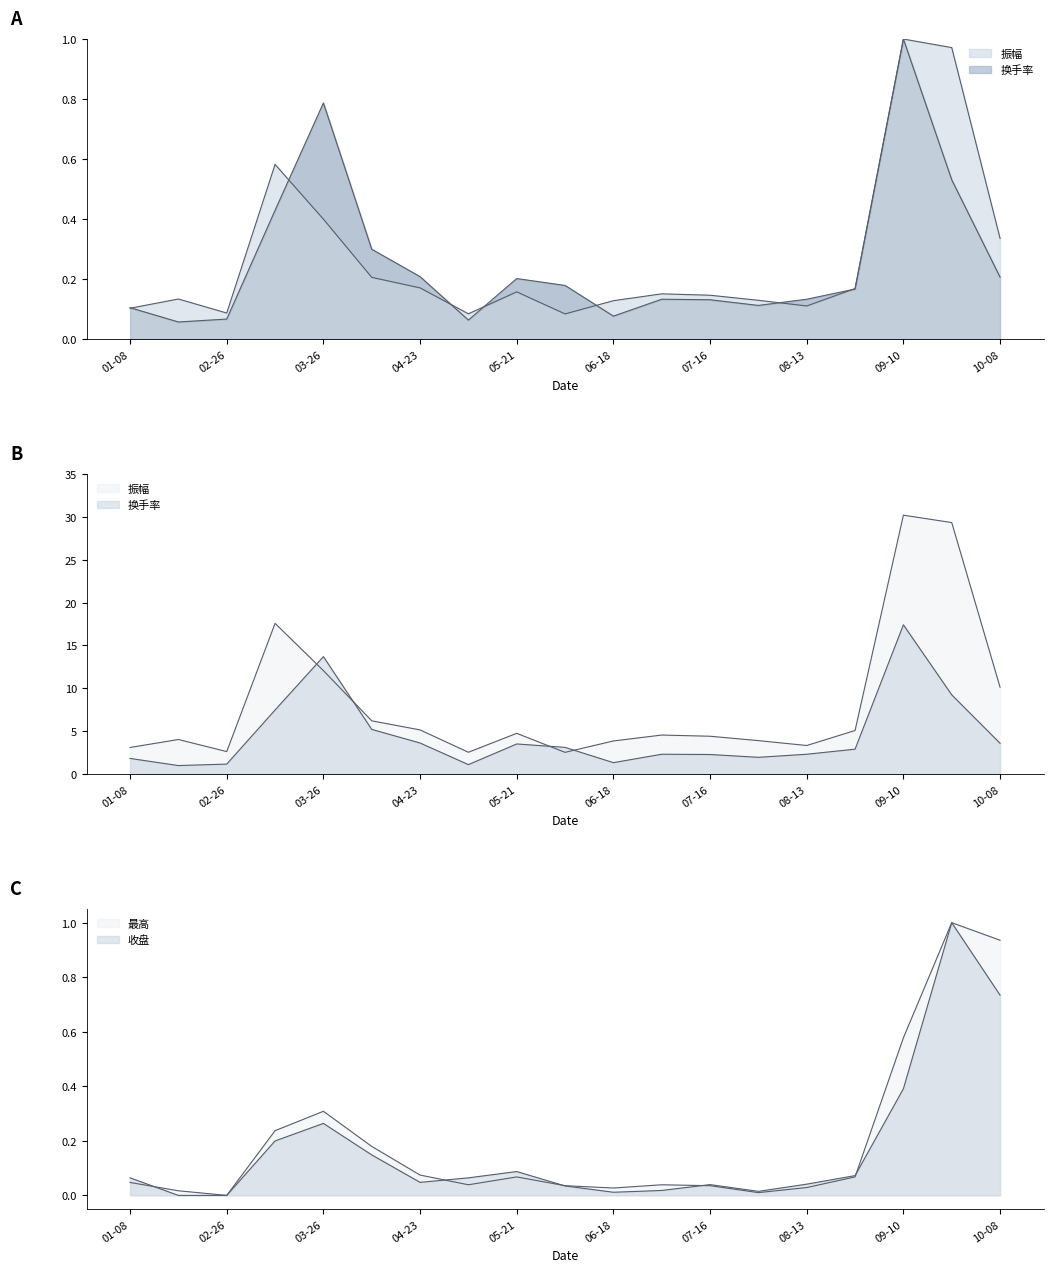

Where is 换手率 nearest to the value 0?

2021-01-29